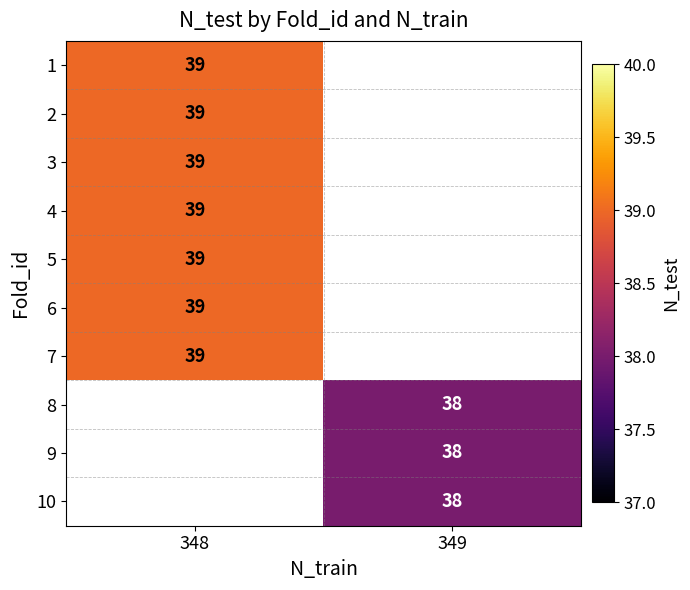

The value of 4 at 348 is 56. True or false?

False